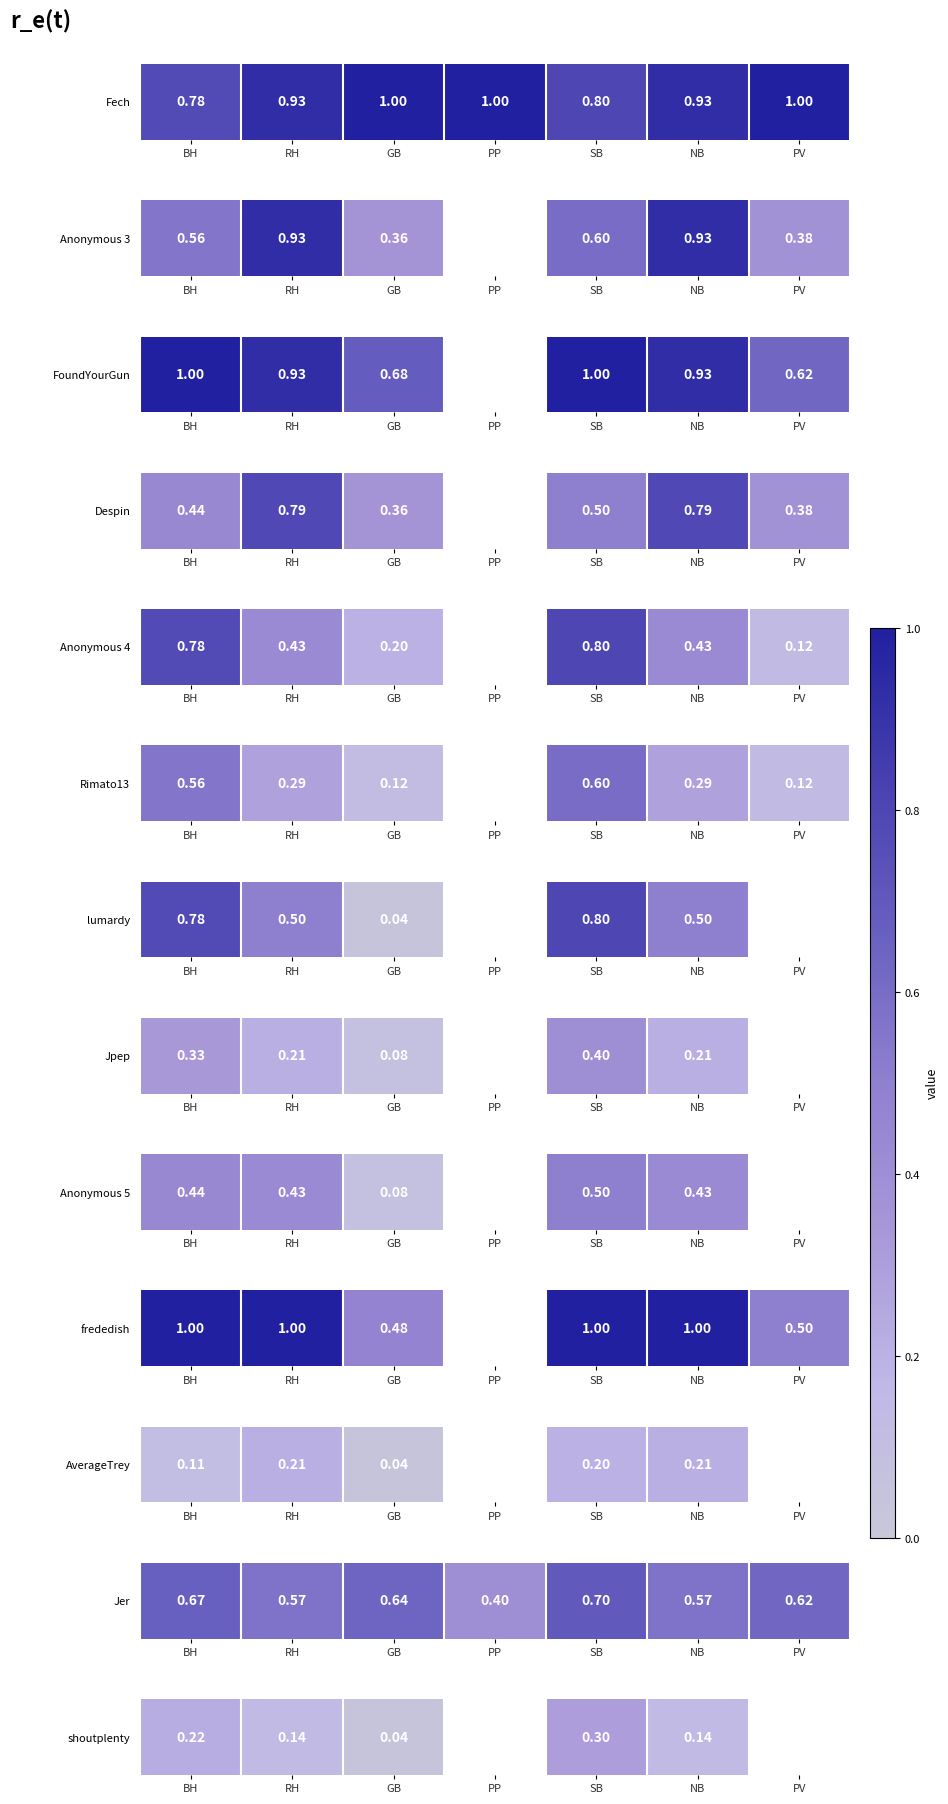

Count the number of categories in the chart.

7